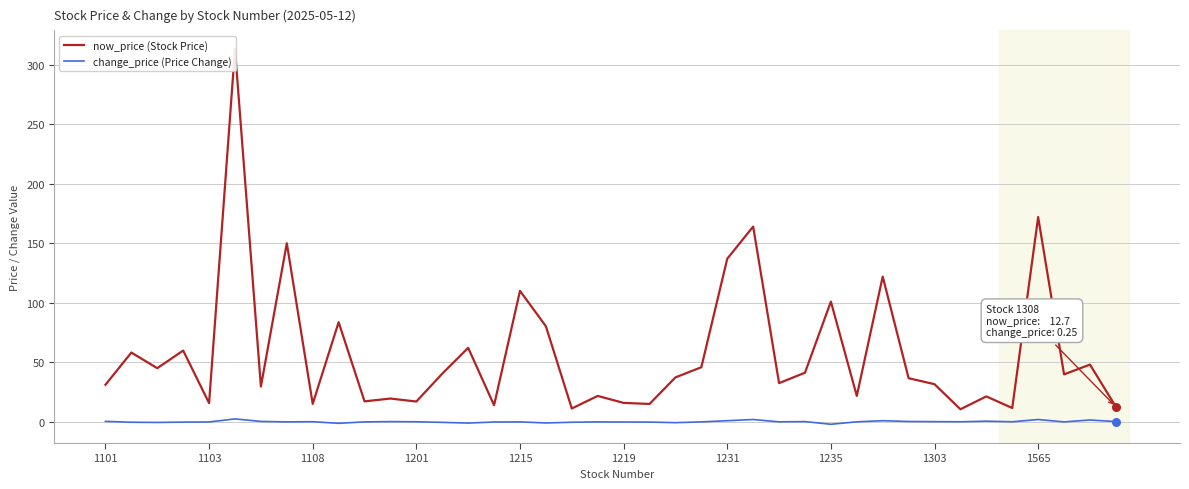

At how many categories does at least one series exceed 294?

1